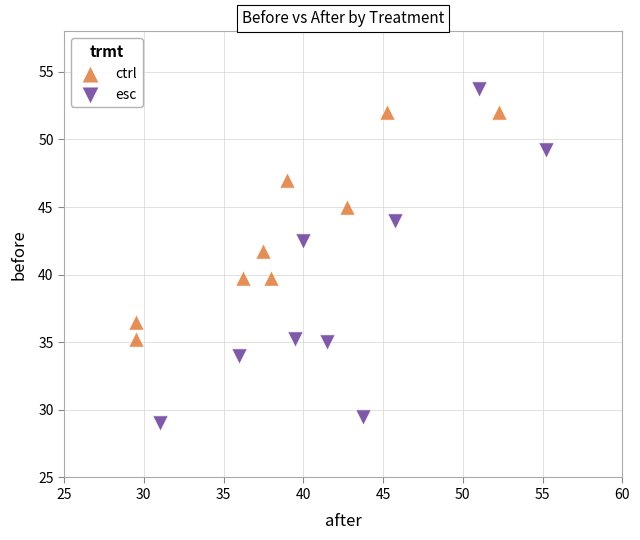

Which series has the largest Y range (max minus min)?

esc